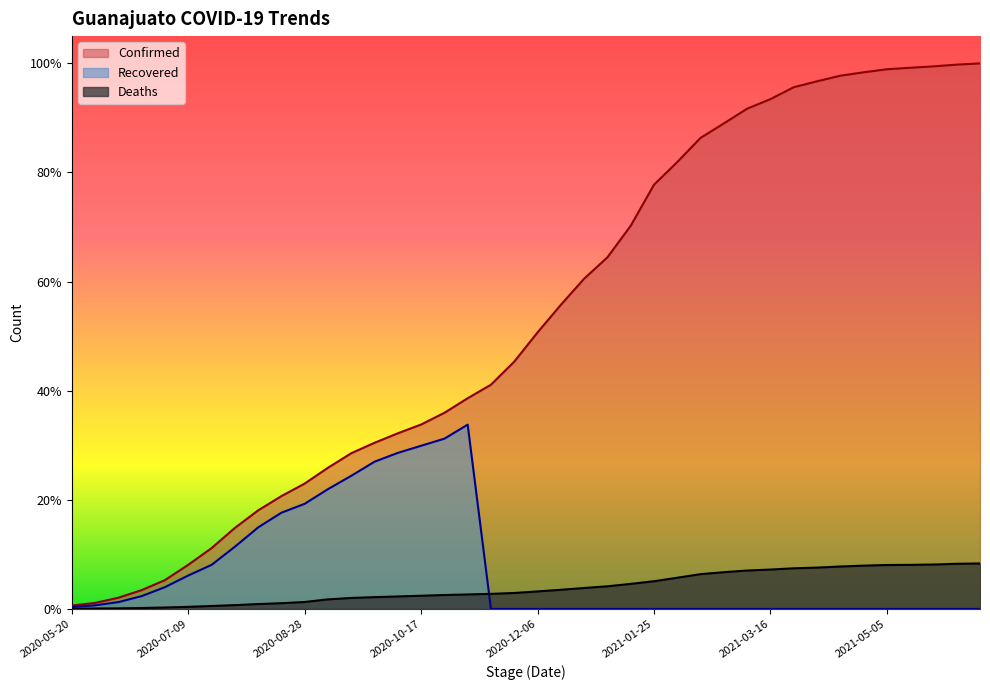

What is the label of the 20th point from the right?

2020-12-06